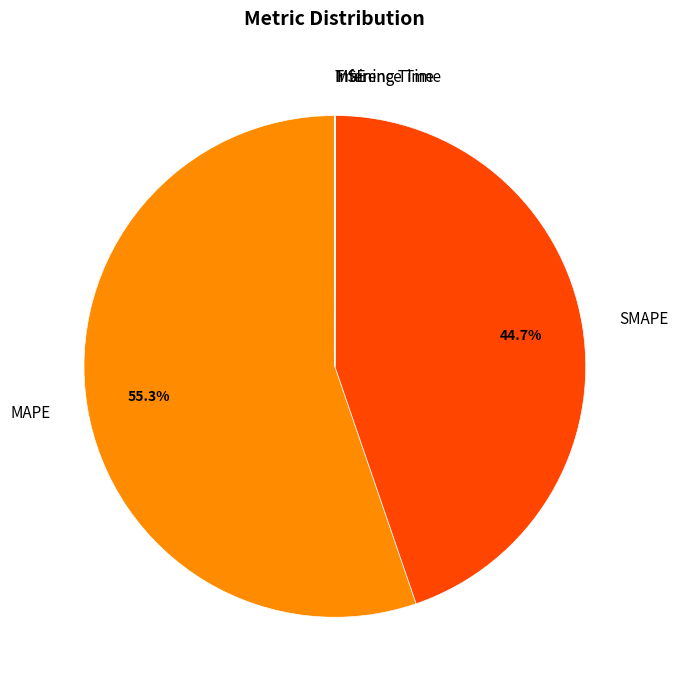

Which category has the biggest portion of the pie?

MAPE